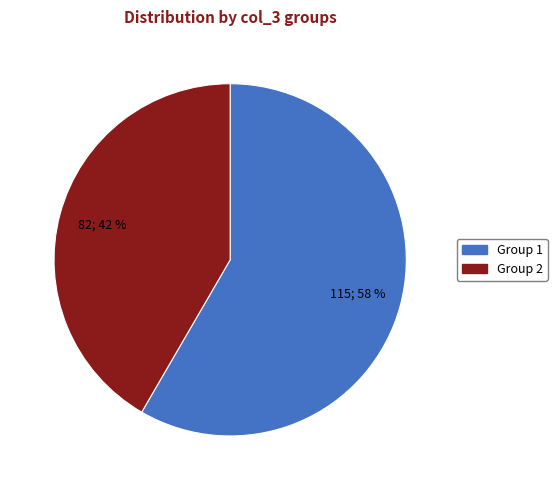

Does any single category account for the majority?

Yes